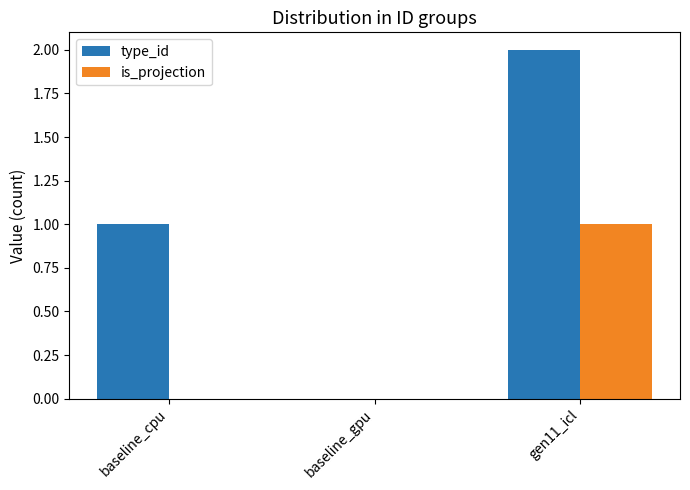

Is the value of is_projection at gen11_icl greater than the value of type_id at baseline_gpu?

Yes